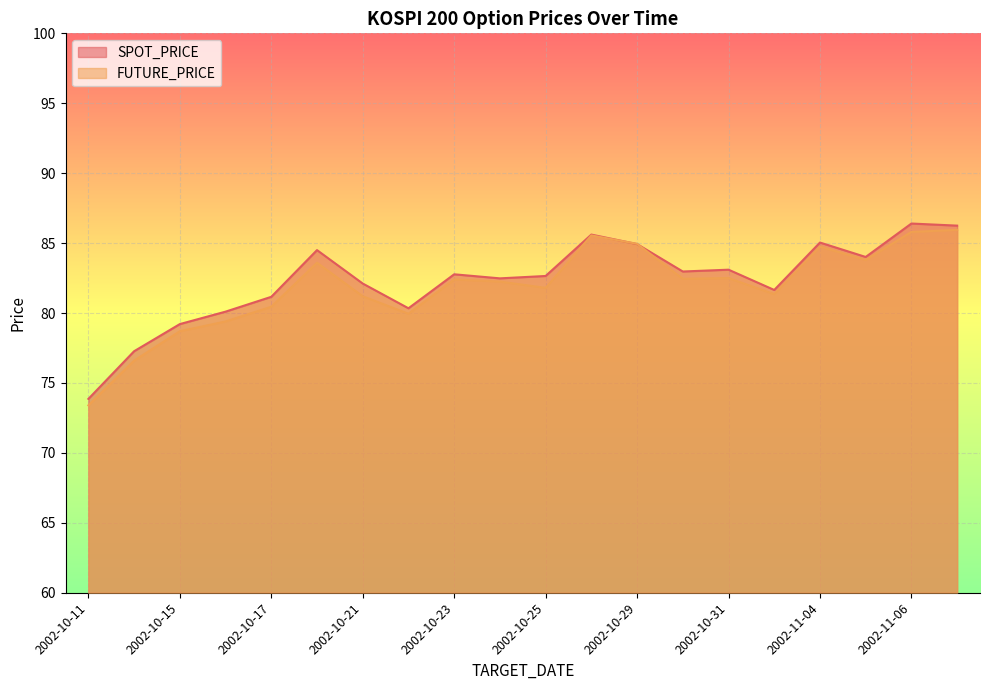

Which series has the widest spread of values?

FUTURE_PRICE